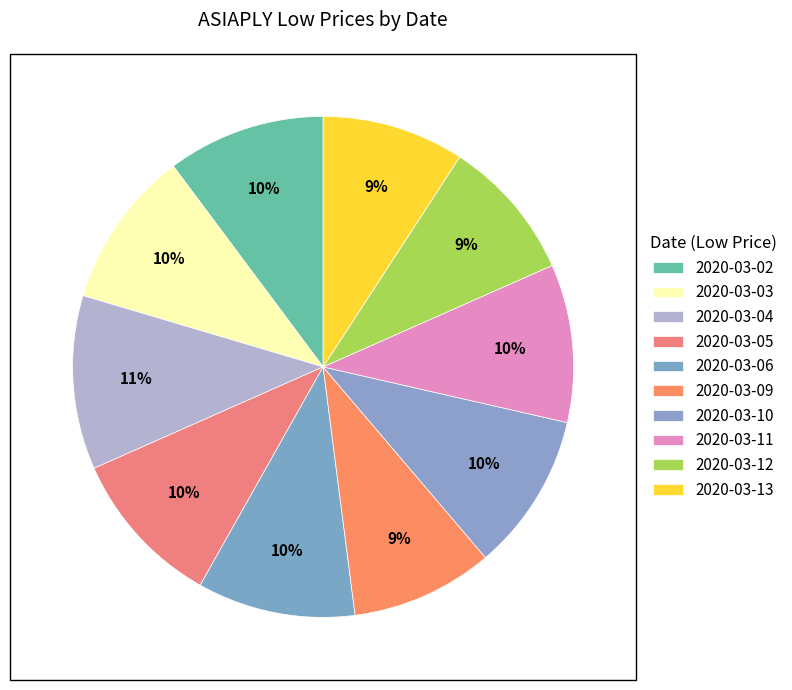

How many slices are in this pie chart?

10